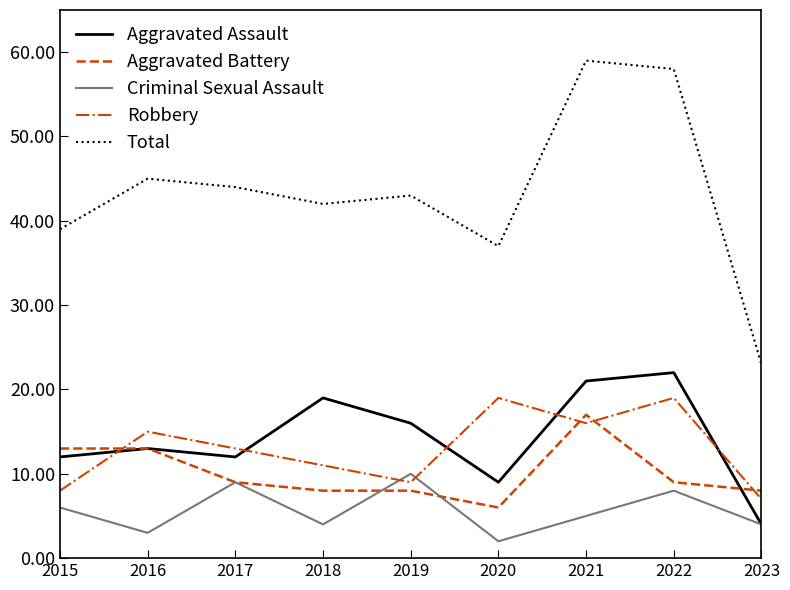

How many lines are shown in the chart?

5